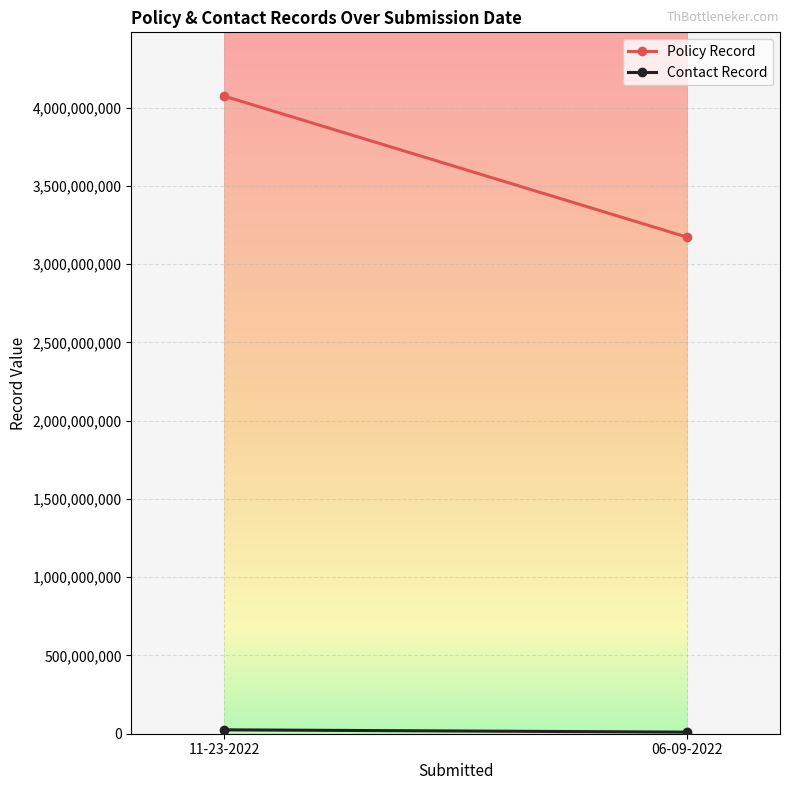

What is the difference between the Policy Record values at 06-09-2022 and 11-23-2022?

901976850